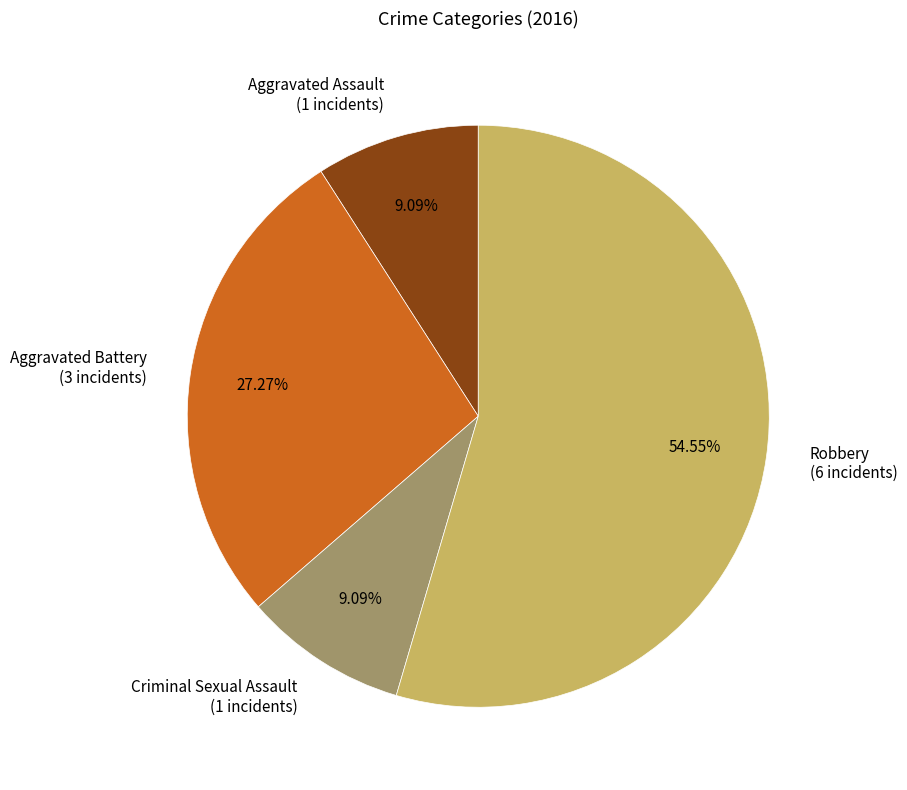

Combined, do Robbery and Criminal Sexual Assault account for over 50%?

Yes